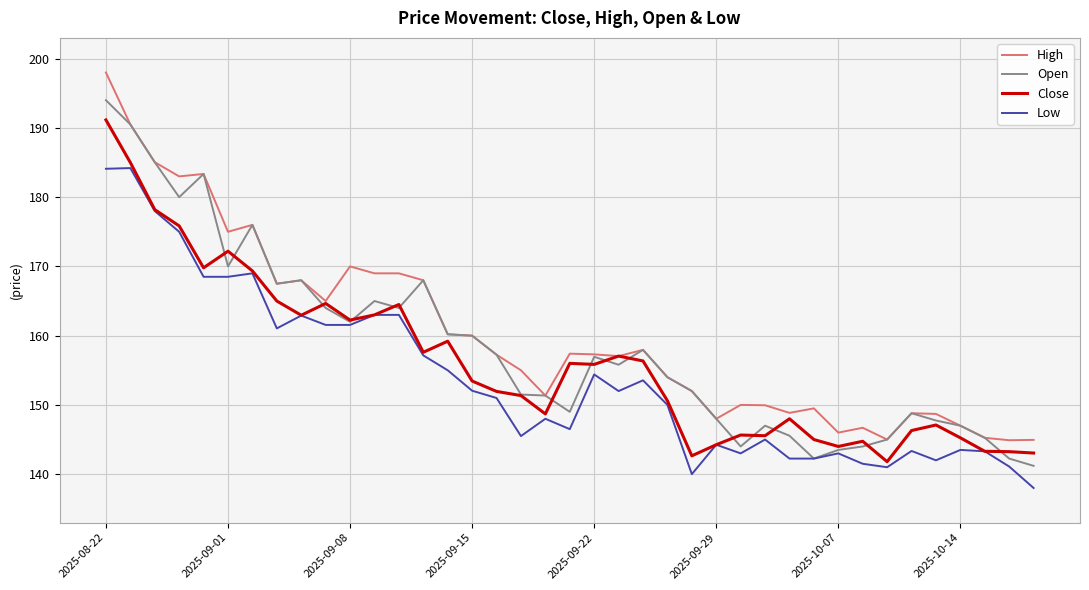

List the series in order of their overall mean, highest first.

High, Open, Close, Low